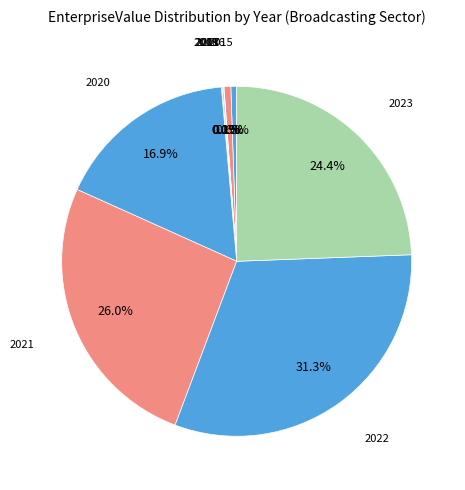

Does any single category account for the majority?

No